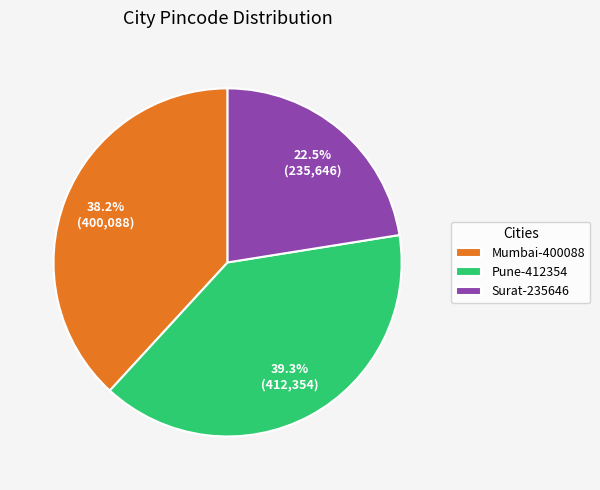

How many slices are in this pie chart?

3